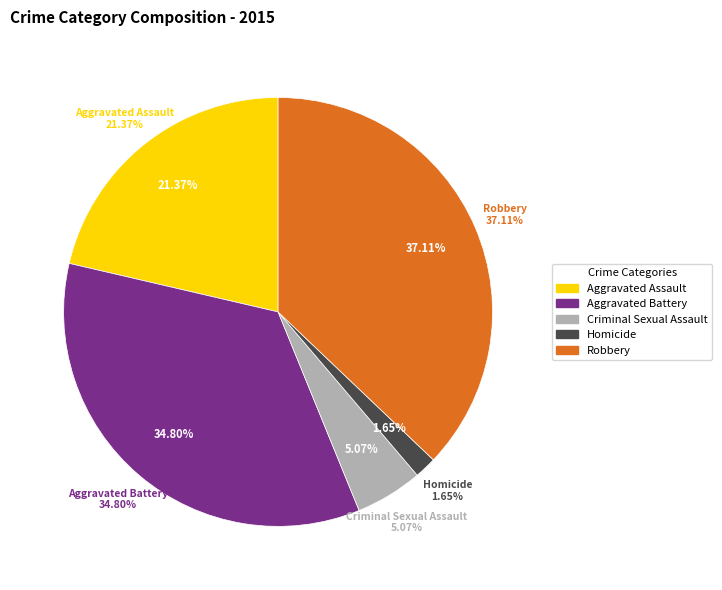

To the nearest percent, what percentage of the pie is Criminal Sexual Assault?

5%